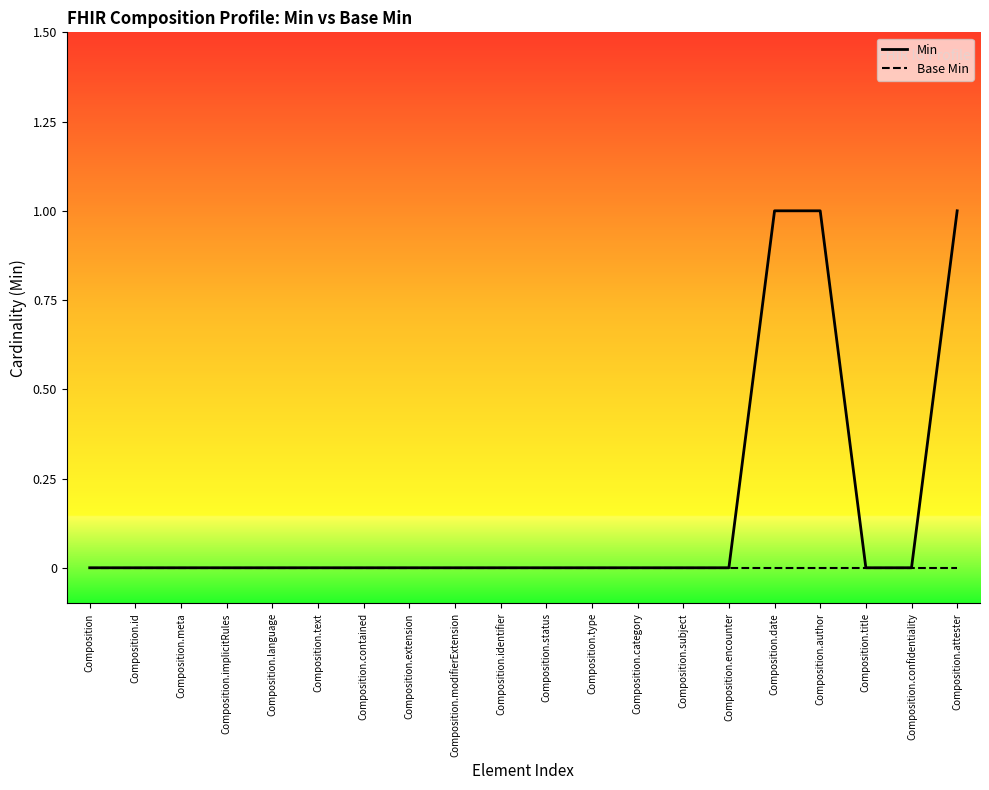

Which category has the lowest value across all series?

Composition